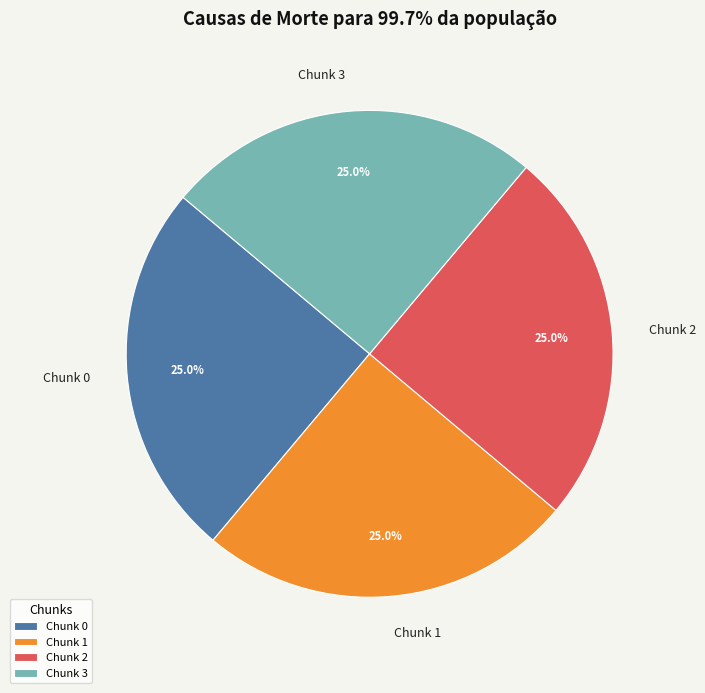

To the nearest percent, what is the average slice percentage?

25%